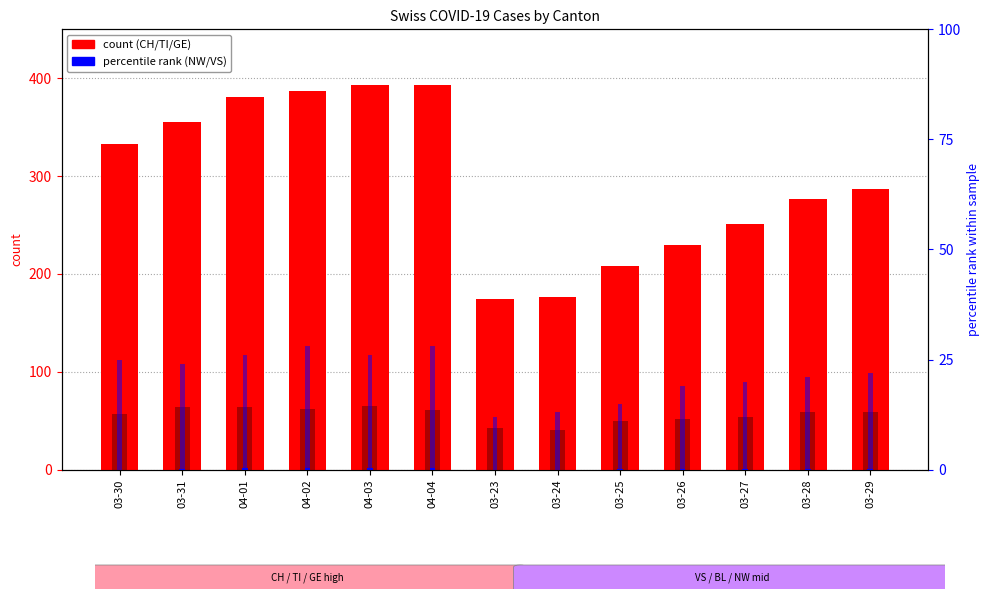

Reading left to right, what are all the values shown in this chart?

CH: 333	355	381	387	393	393	174	176	208	230	251	277	287
TI: 75	74	76	75	75	72	45	50	57	60	61	69	69
GE: 57	64	64	62	65	61	43	41	50	52	54	59	59
NW: 0	1	2	2	2	2	0	0	1	1	1	1	1
VS: 25	24	26	28	26	28	12	13	15	19	20	21	22